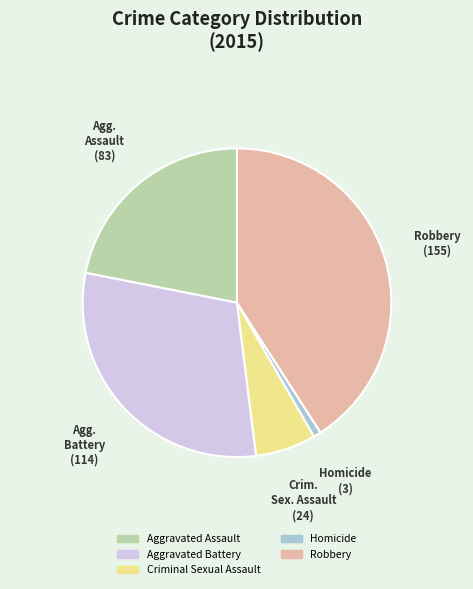

Is it true that Robbery is 41% of the pie?

True